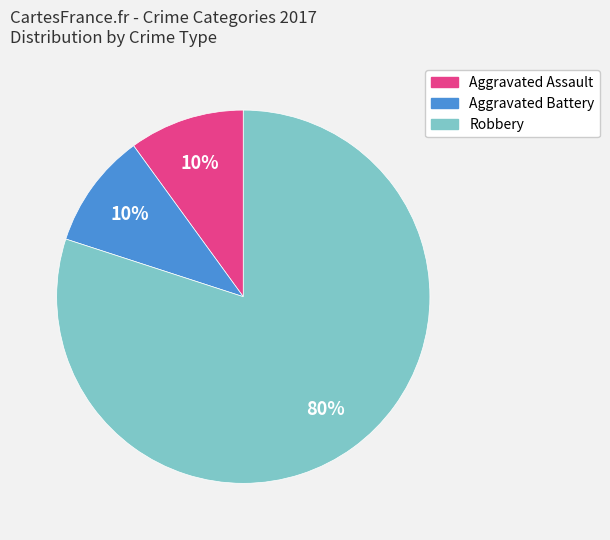

What is the largest slice in the pie chart?

Robbery